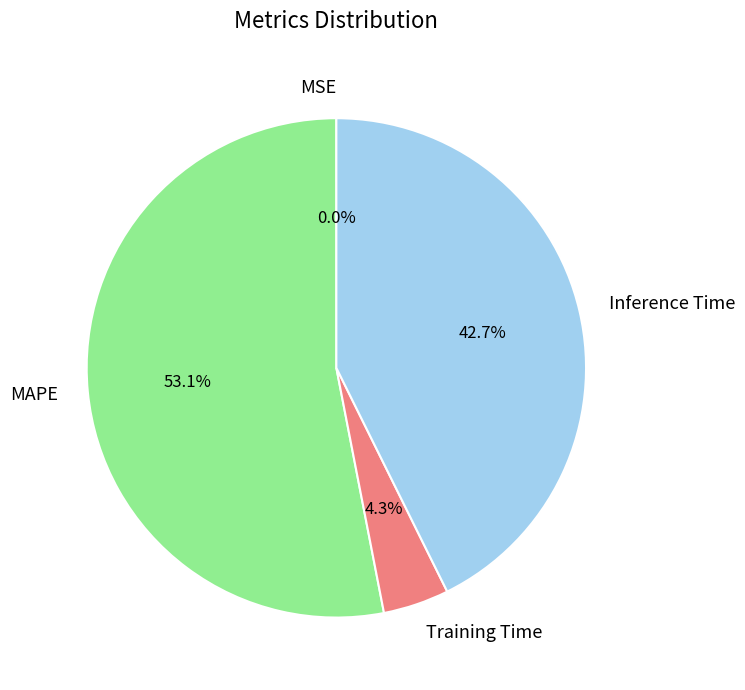

Which category has the biggest portion of the pie?

MAPE